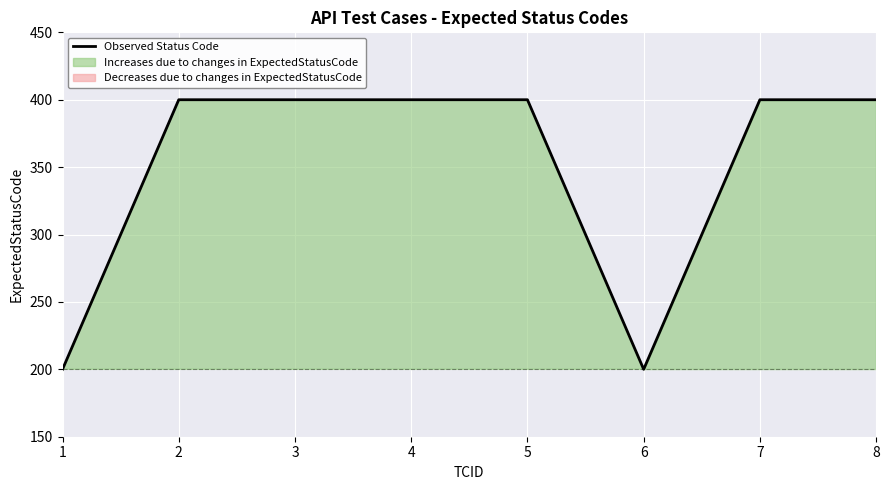

What is the value of the 1st point from the left?

200